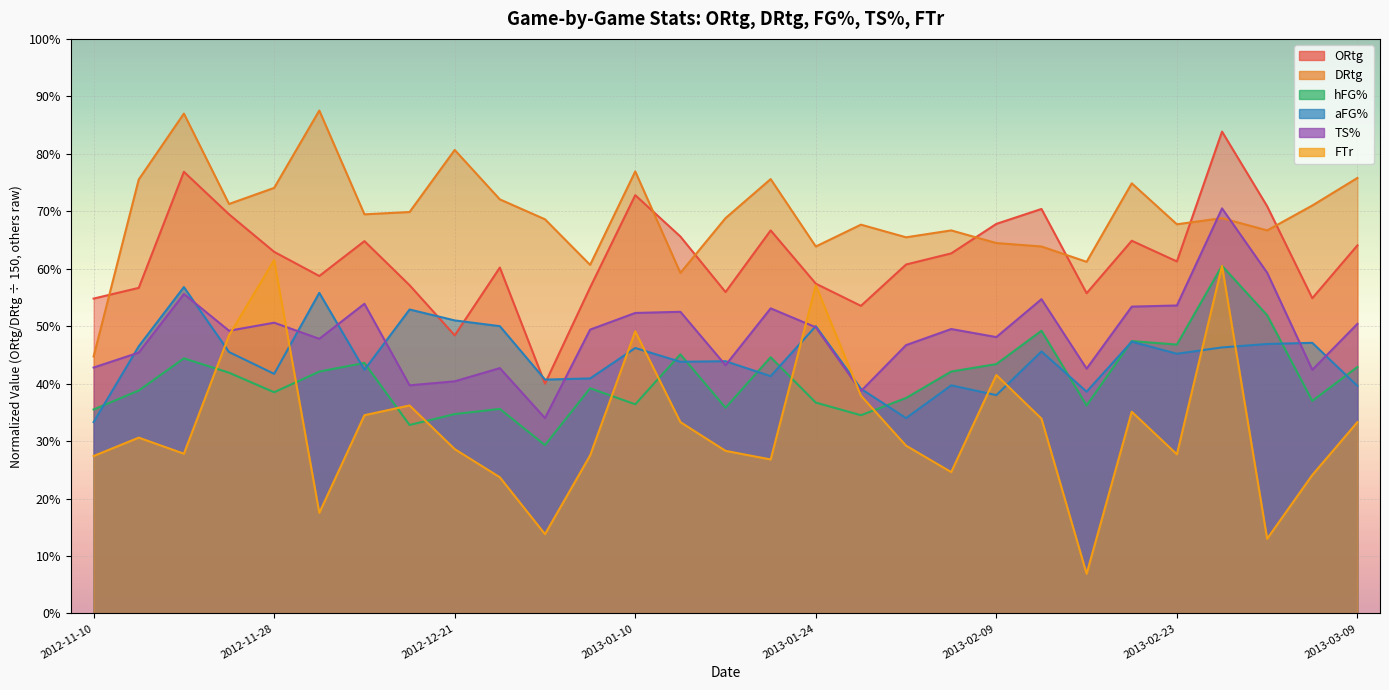

Which label corresponds to the smallest value in the chart?

2013-02-16